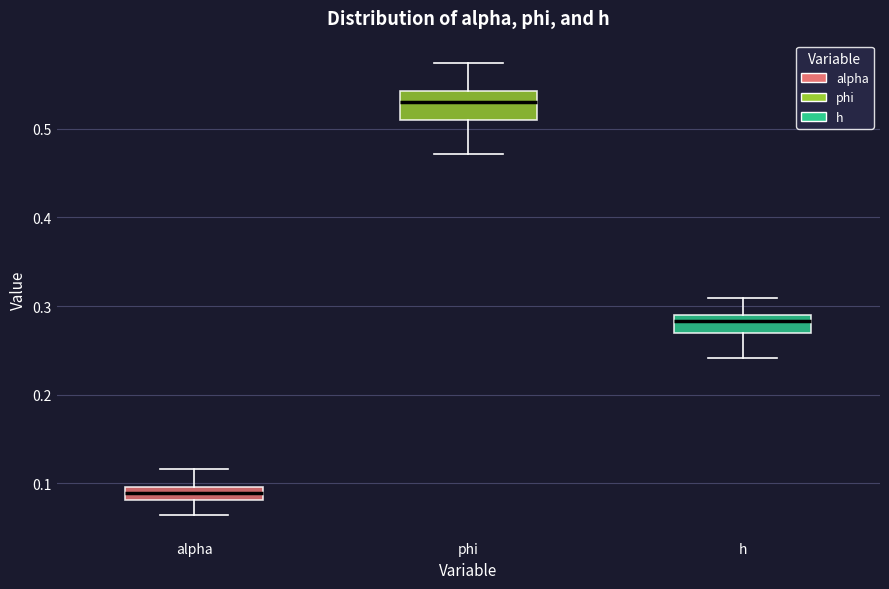

Comparing the boxes themselves (not the whiskers), which one is the tallest?

phi